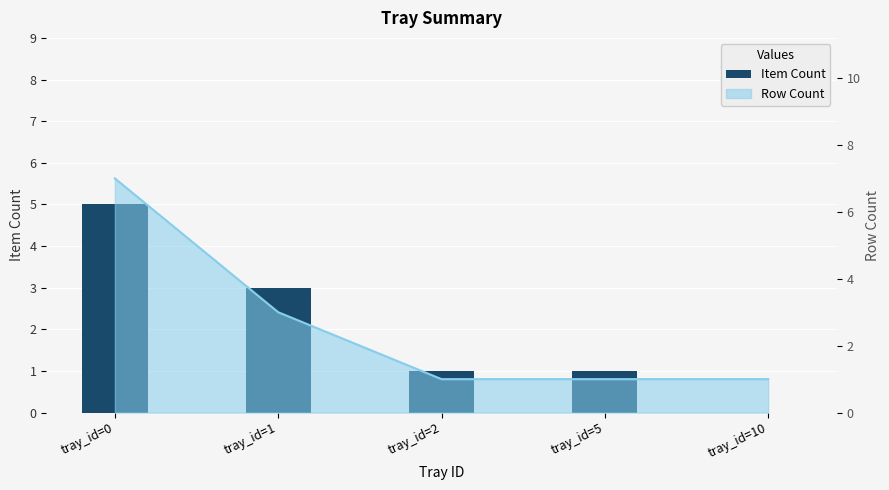

At which category does the chart reach its peak across all series?

tray_id=0